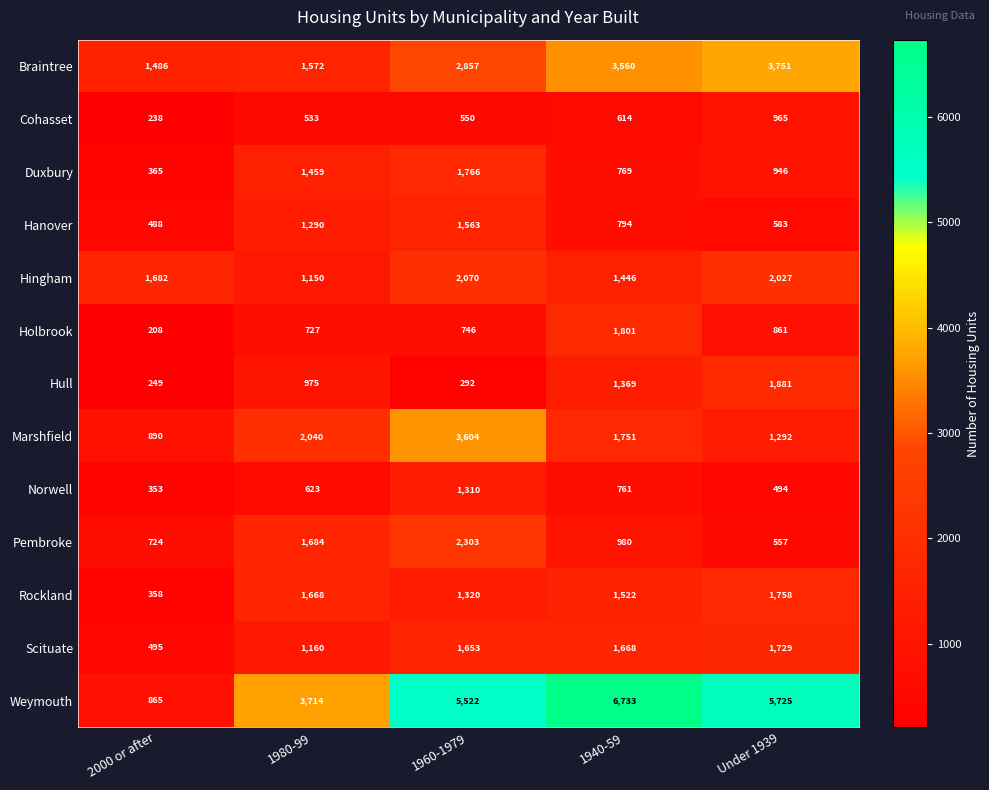

Which category has the lowest value across all series?

2000 or after